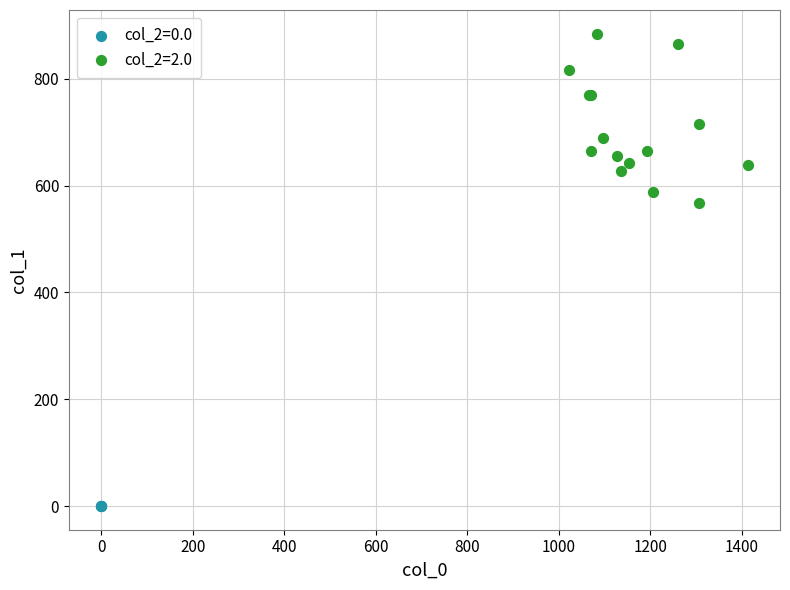

Which series contains the highest Y value?

col_2=2.0